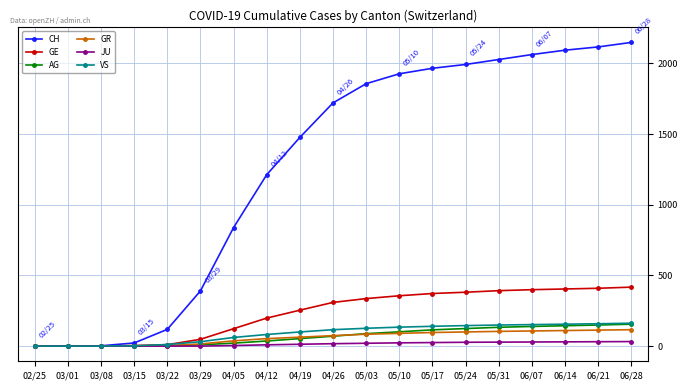

What is the label of the 15th point from the right?

03/22